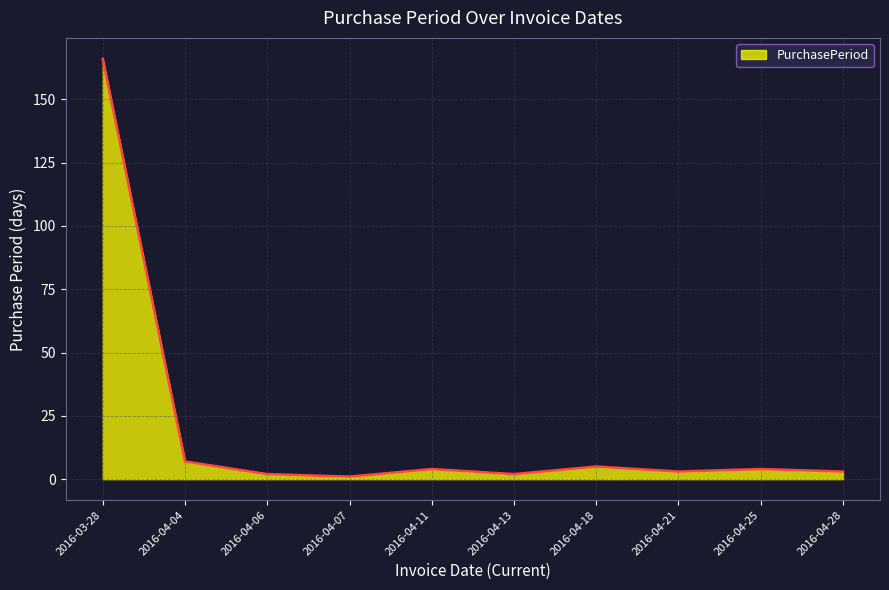

Does the chart display data point markers on the line(s)?

No